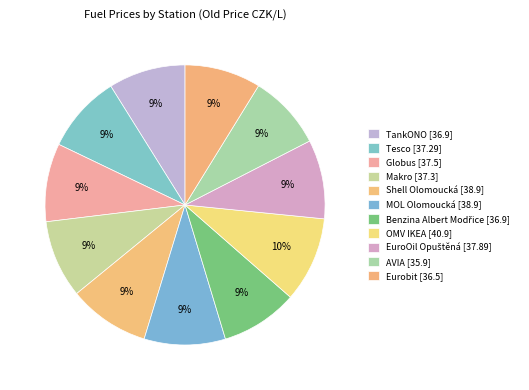

How many slices are in this pie chart?

11